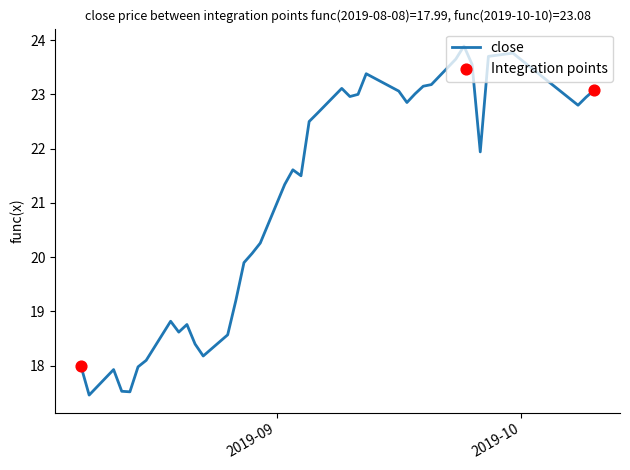

What is the greatest value displayed?

23.9